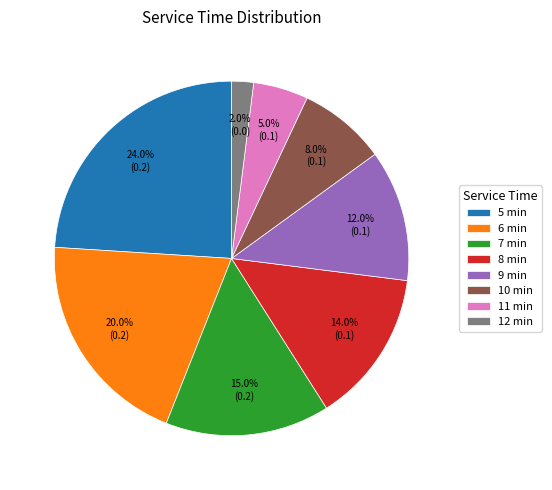

Does 12 min represent more than half of the total?

No